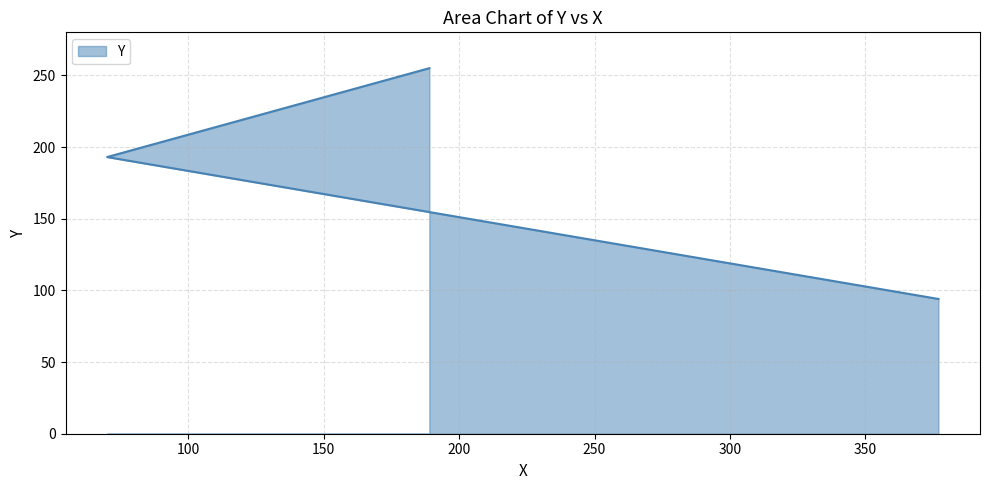

What value does the data have at 189?

255